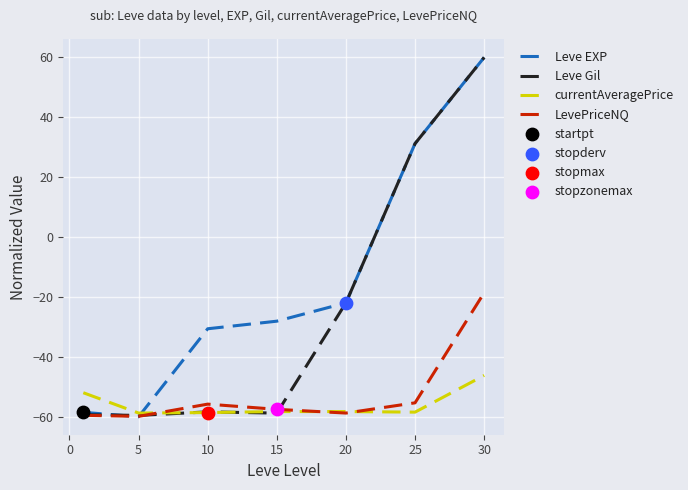

Which series has the largest total across all categories?

Leve EXP